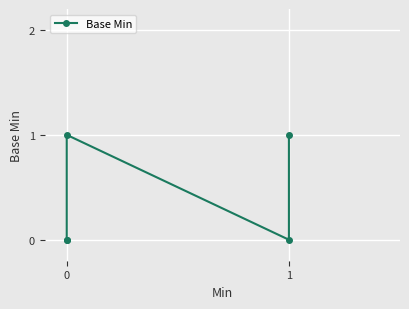

How many lines are shown in the chart?

1